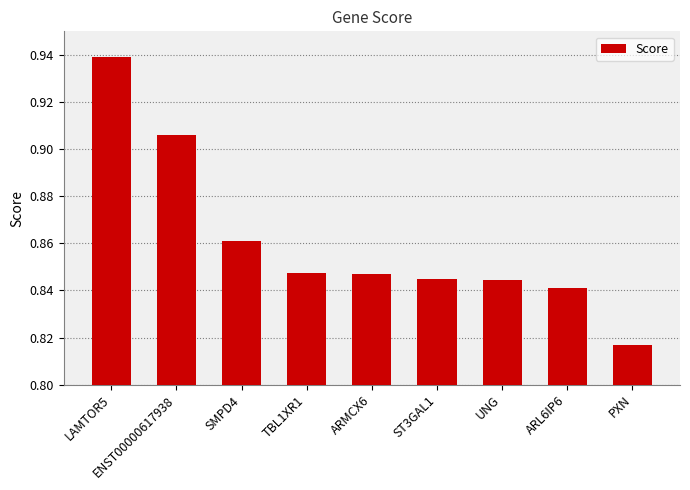

Count the values in the range 0 to 1.

9